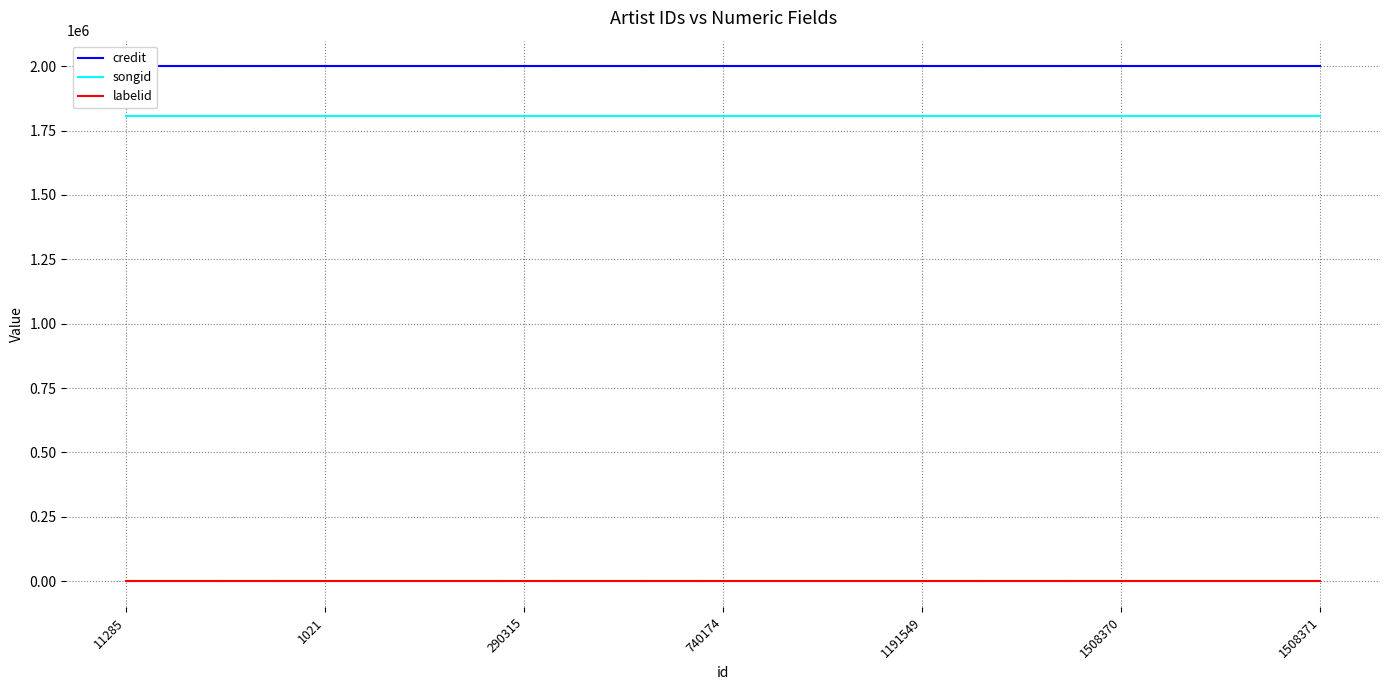

What is the sum of all songid values?

12635798